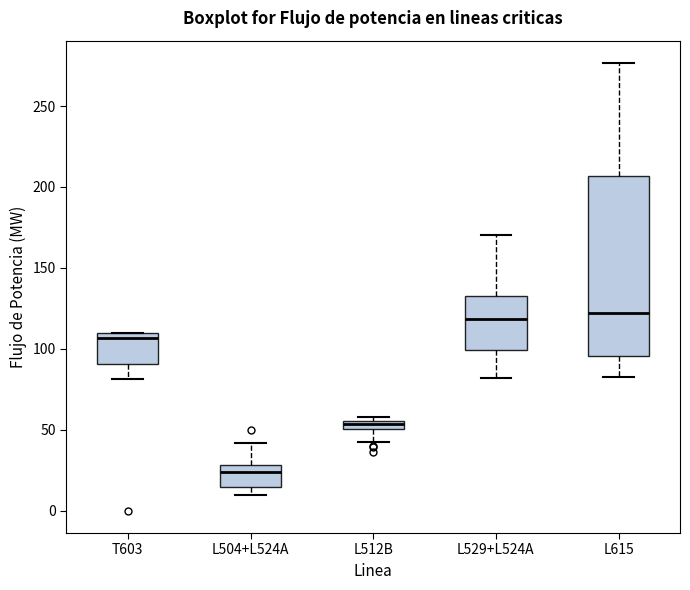

Comparing the boxes themselves (not the whiskers), which one is the tallest?

L615